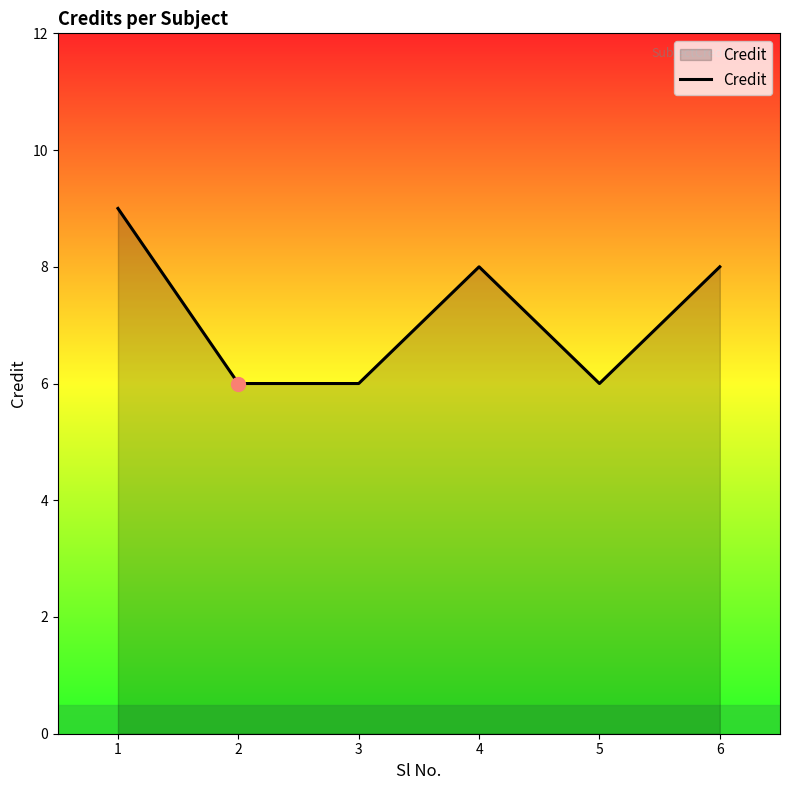

What is the change in value from 3 to 4?

+2